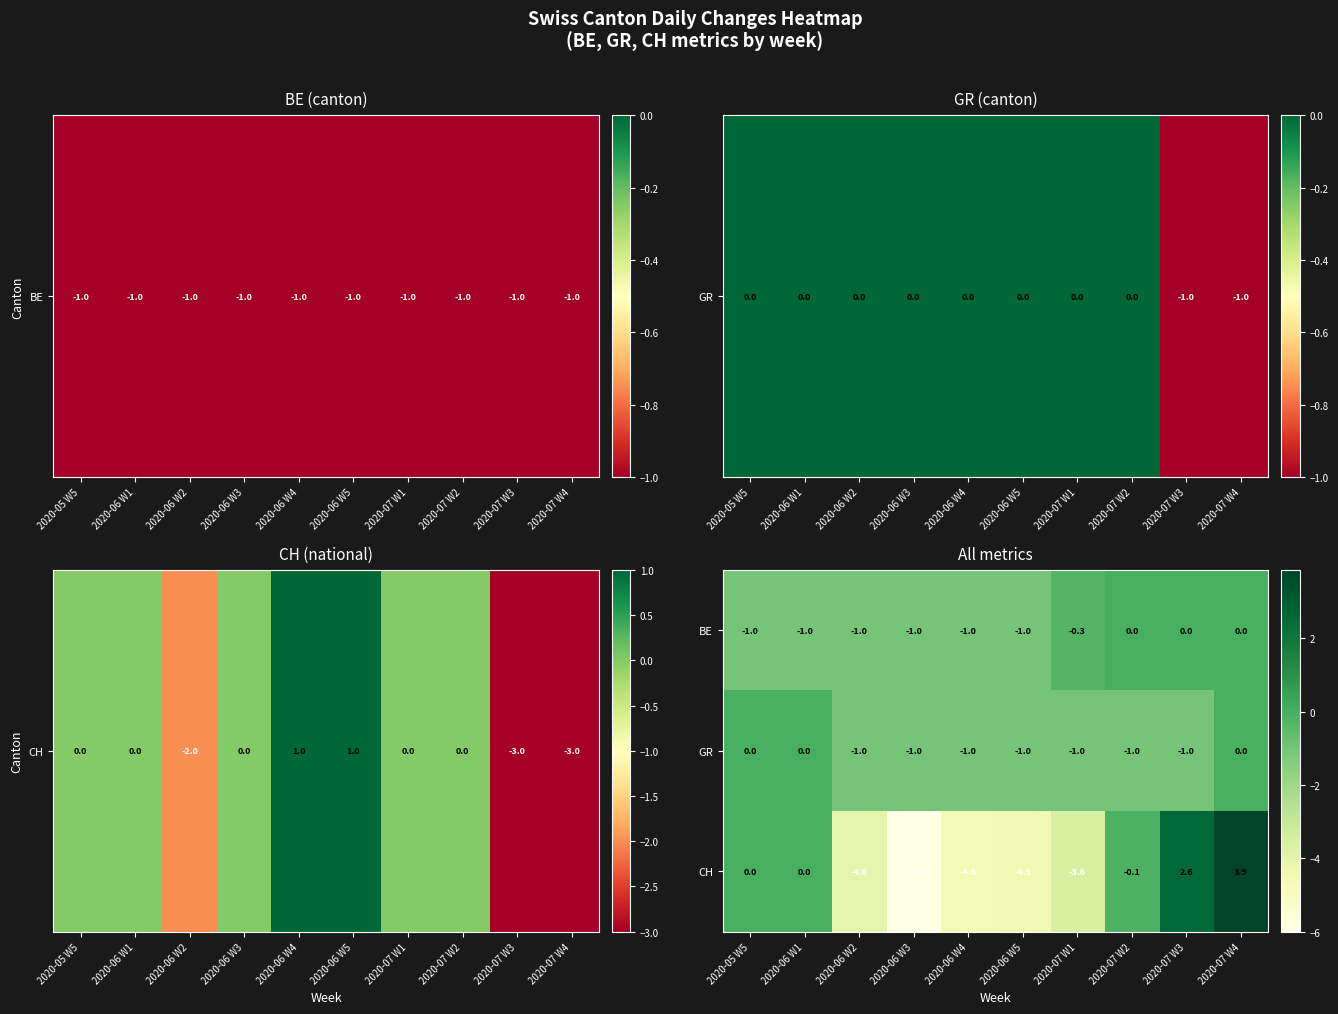

At which category is the sum across all series the highest?

2020-07 W4